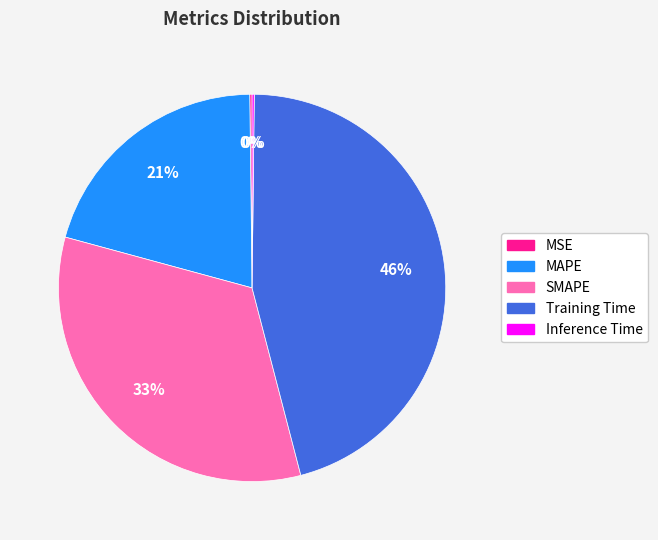

What percentage is the SMAPE slice, to the nearest percent?

33%